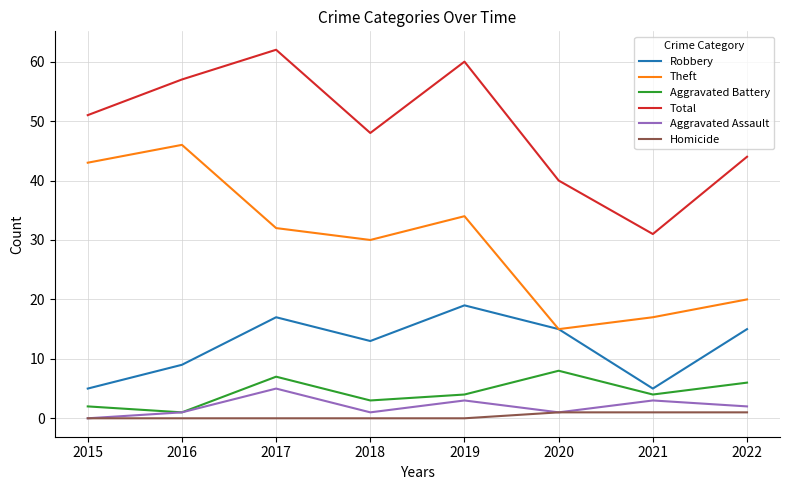

What is the average value of the Total series?

49